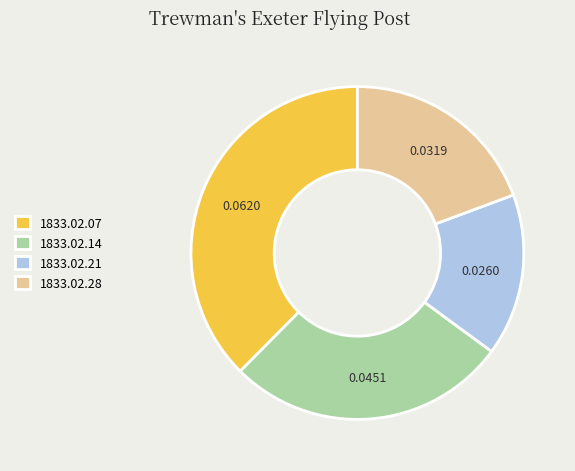

Rank the categories by value from lowest to highest.

1833.02.21, 1833.02.28, 1833.02.14, 1833.02.07